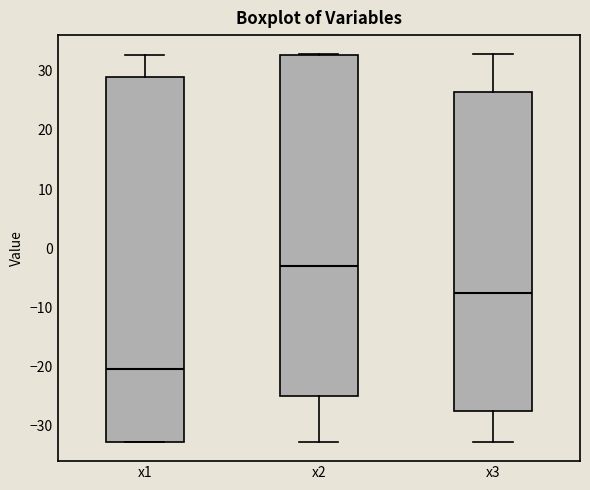

Reading left to right, transcribe this box plot: for each box, give where its median line is, the range the box spans, and where its two whiskers end, as read against the y-axis. The values are not printed on the chart, so give them approximately, as read against the axis.

x1: median -21, box -33 to 29, whiskers -33 to 33
x2: median -3, box -25 to 33, whiskers -33 to 33
x3: median -8, box -27 to 26, whiskers -33 to 33